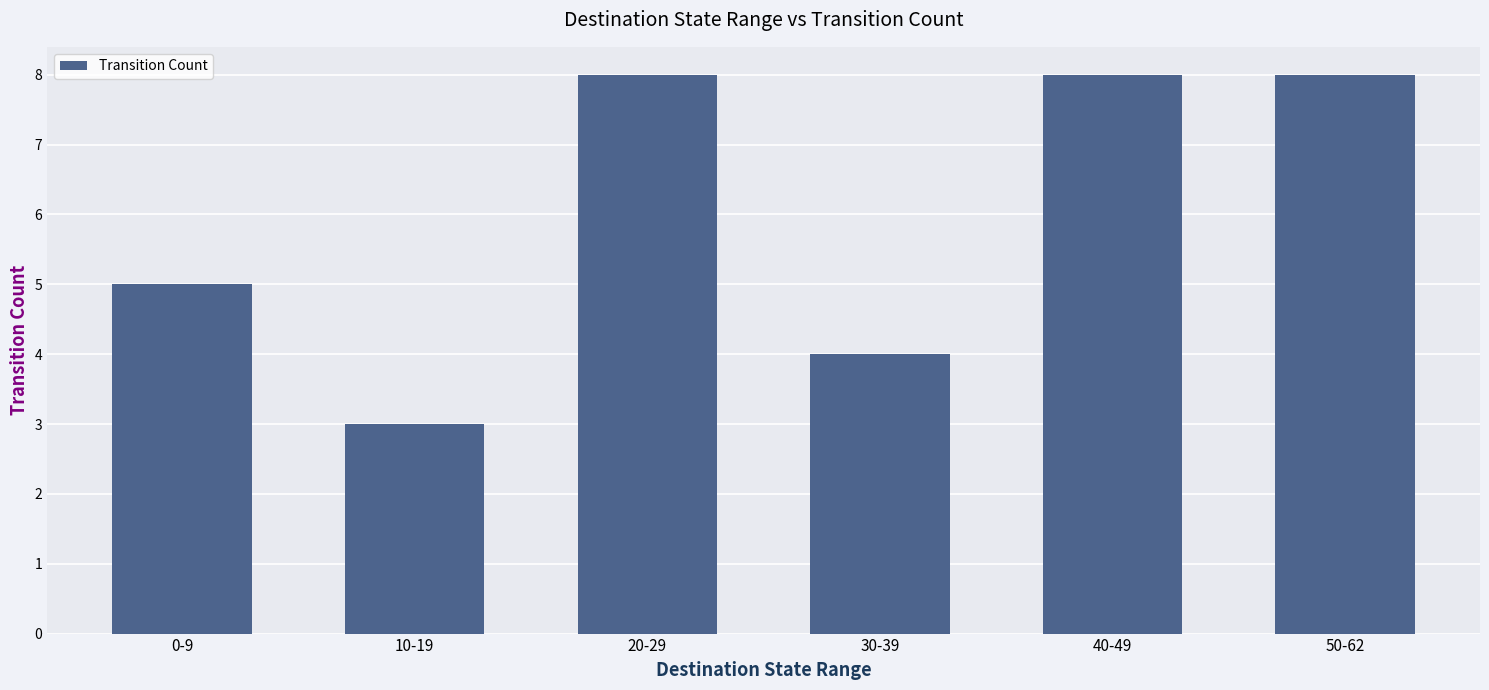

What is the greatest value displayed?

8